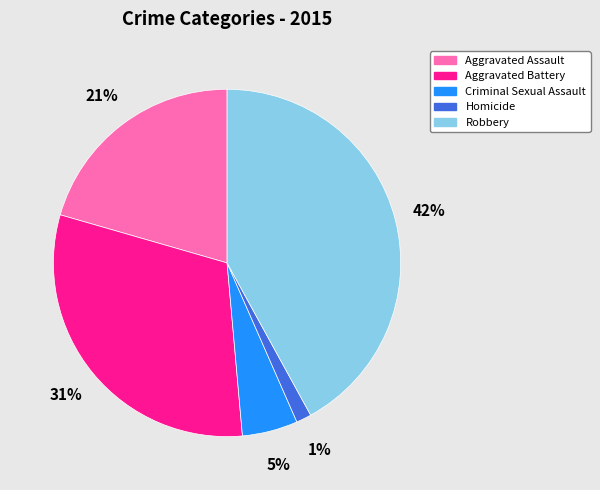

Which category has the smallest portion of the pie?

Homicide